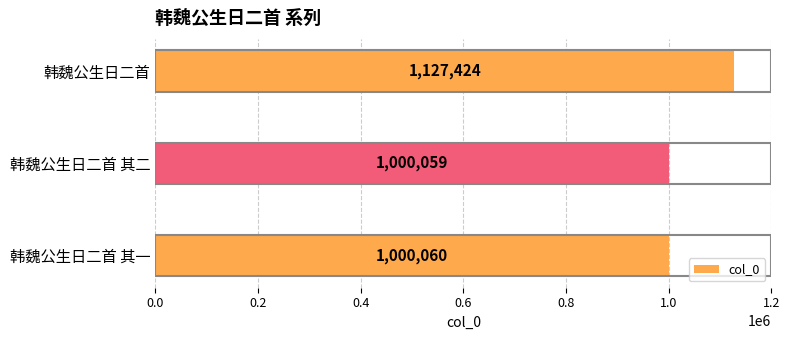

How many data points does each series have?

3